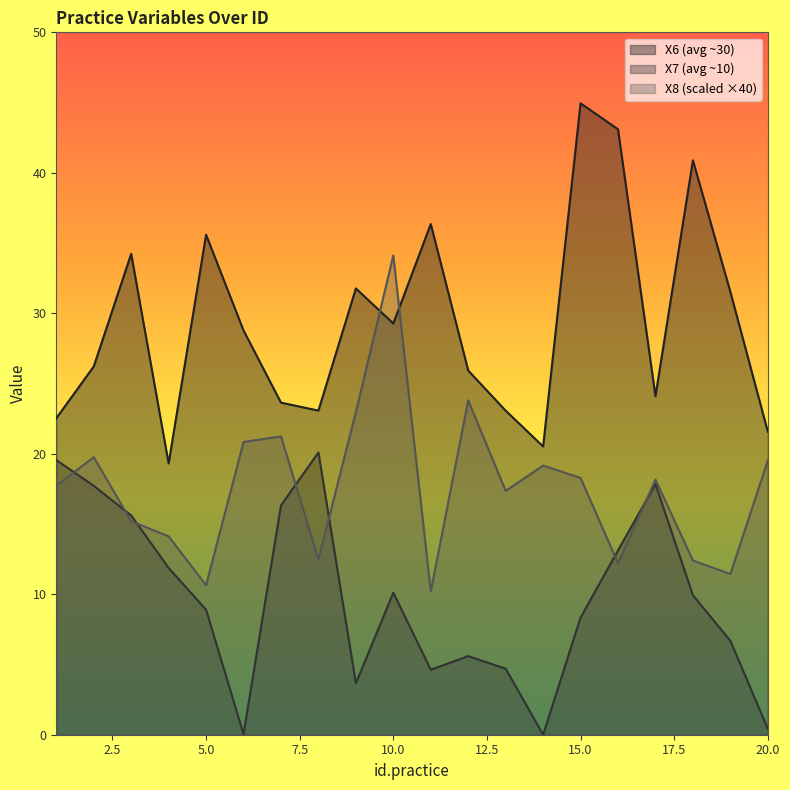

What is the value of the X8 point at the 9th from the left?

23.0